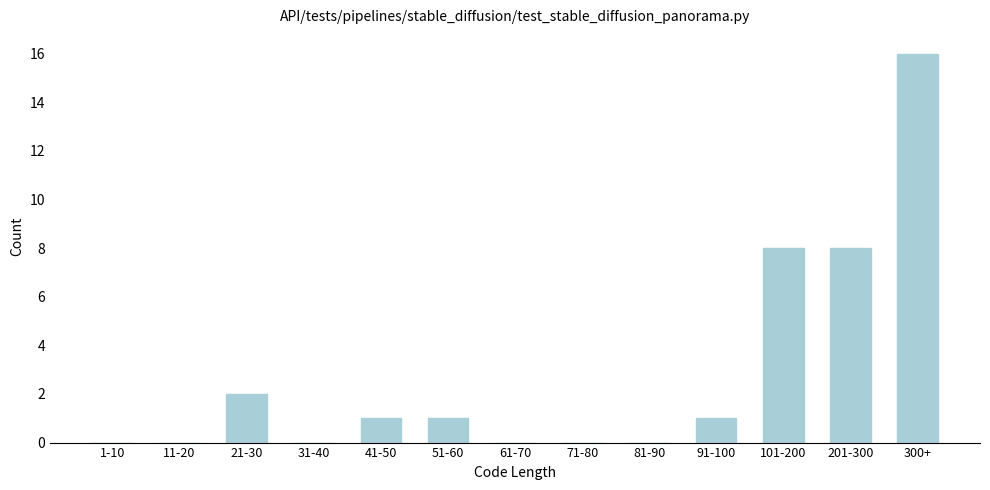

Reading left to right, what are all the values shown in this chart?

1-10=0	11-20=0	21-30=2	31-40=0	41-50=1	51-60=1	61-70=0	71-80=0	81-90=0	91-100=1	101-200=8	201-300=8	300+=16